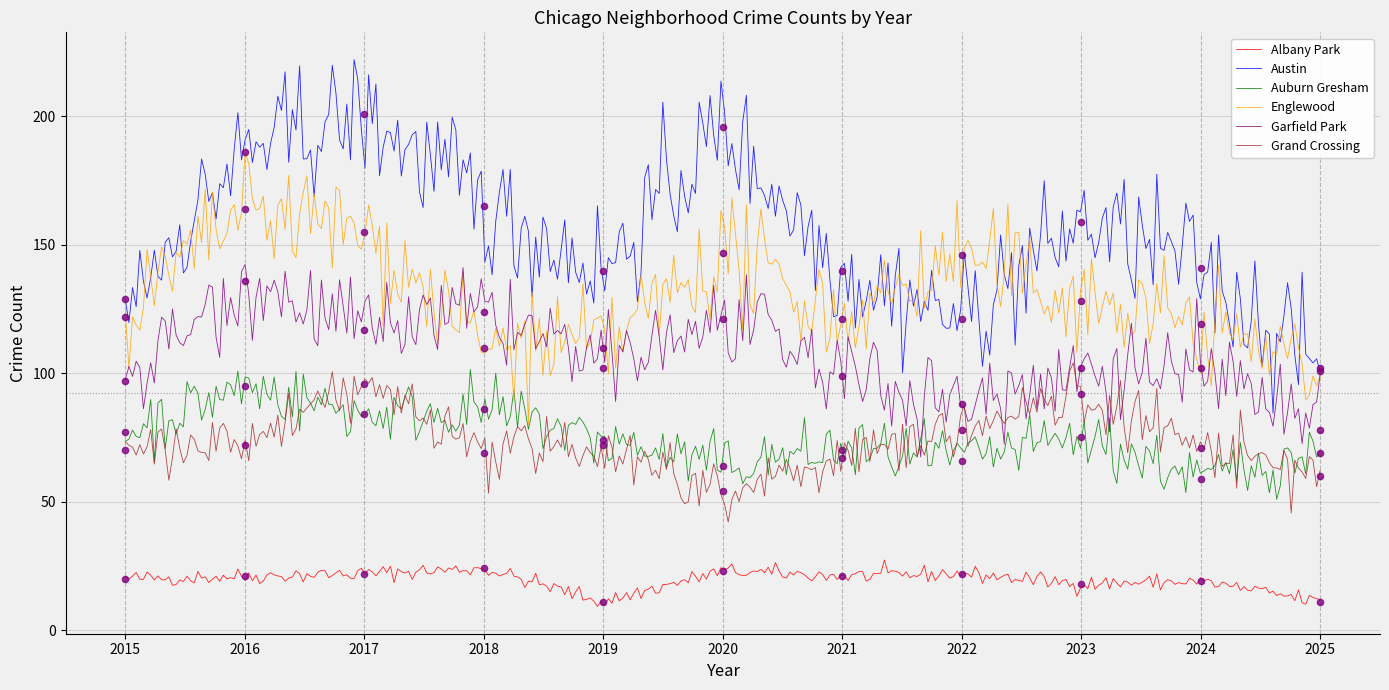

What are all the series names shown in the legend?

Albany Park, Austin, Auburn Gresham, Englewood, Garfield Park, Grand Crossing